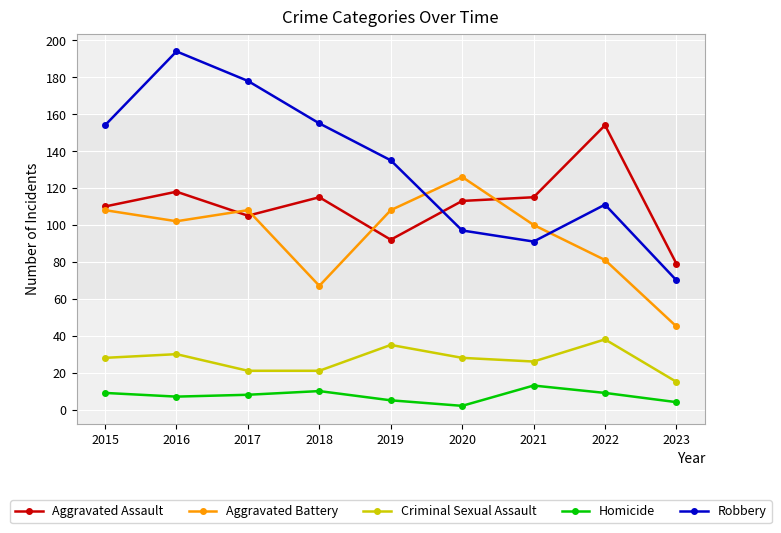

At 2023, list the series in order from largest to smallest.

Aggravated Assault, Robbery, Aggravated Battery, Criminal Sexual Assault, Homicide